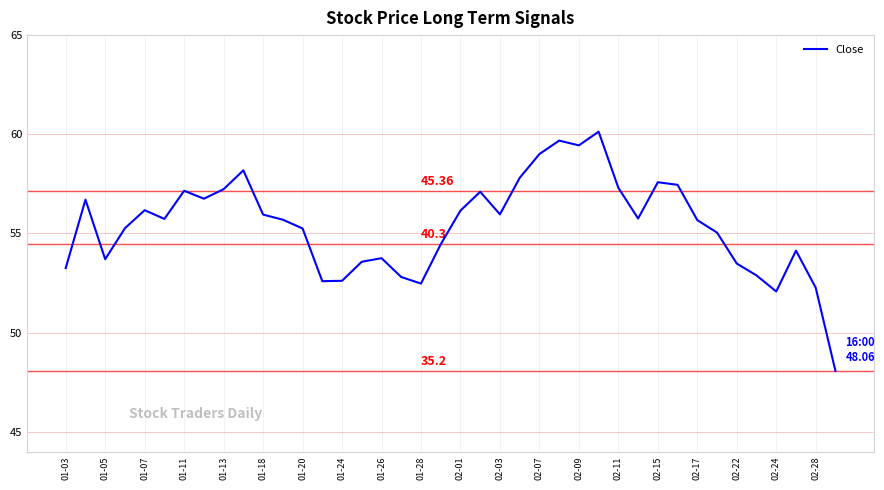

How many distinct data groups are displayed?

1